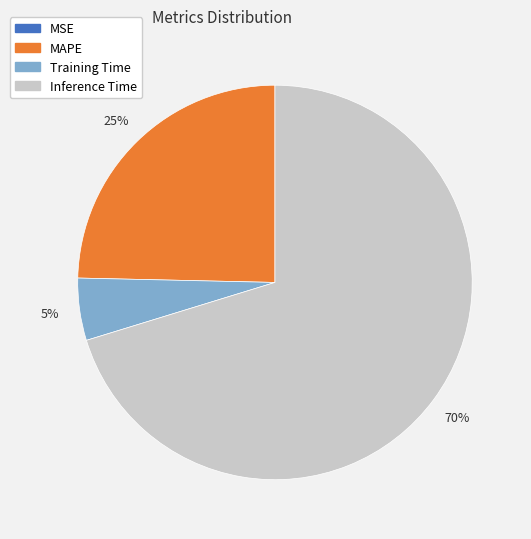

To the nearest percent, what is the difference between the largest and smallest slice percentages?

70%